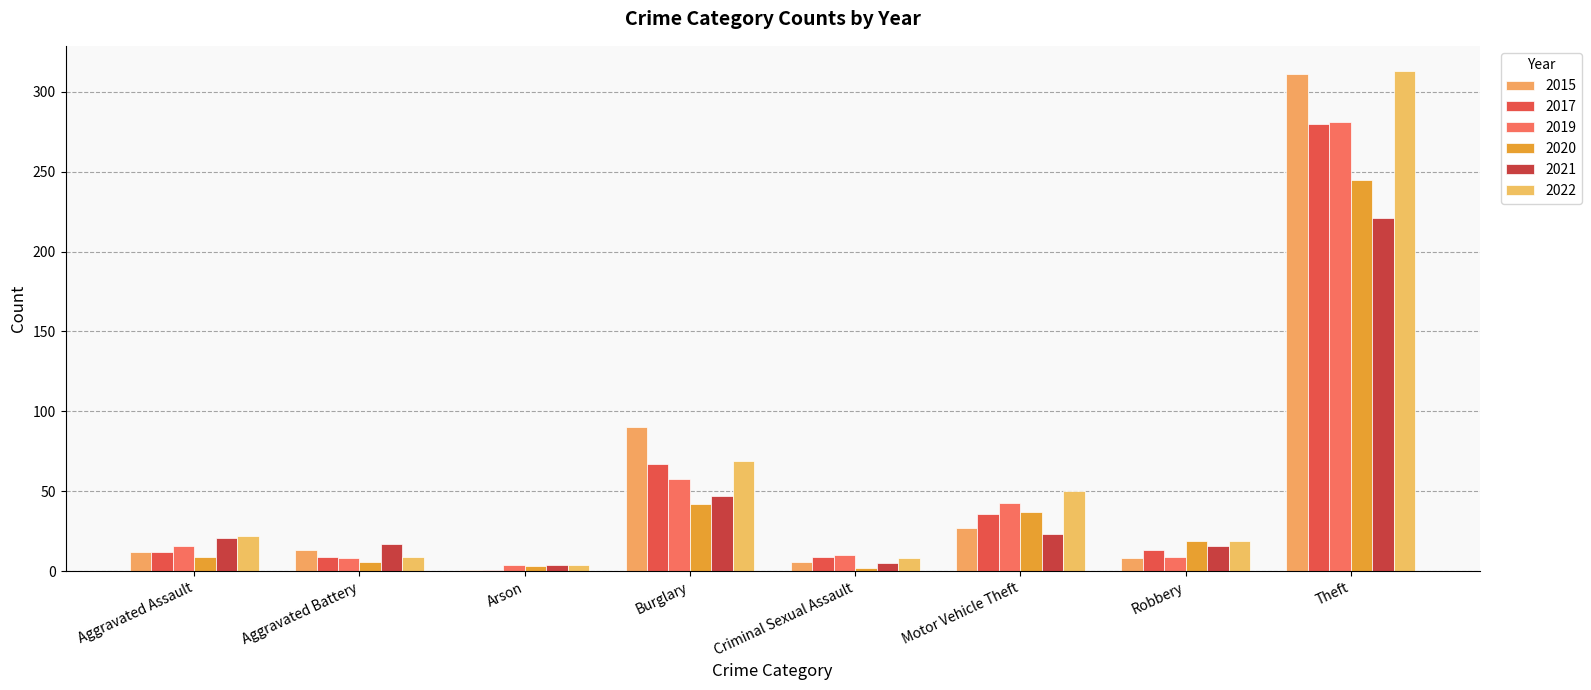

What is the average value of the 2017 series?

53